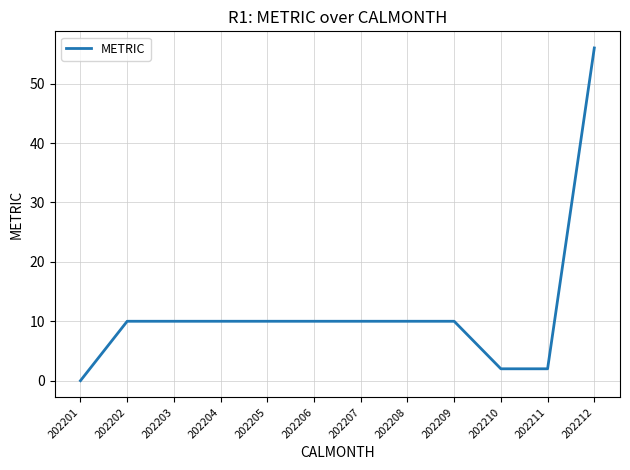

What is the change in value from 202209 to 202212?

+46